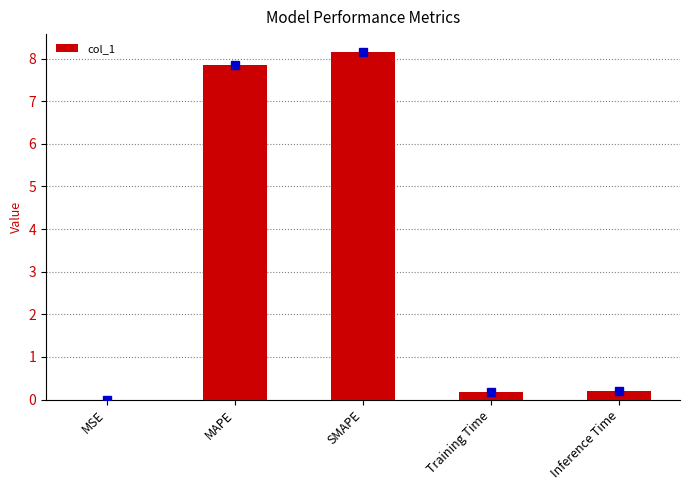

Is it true that the value at MSE is 0.0?

True